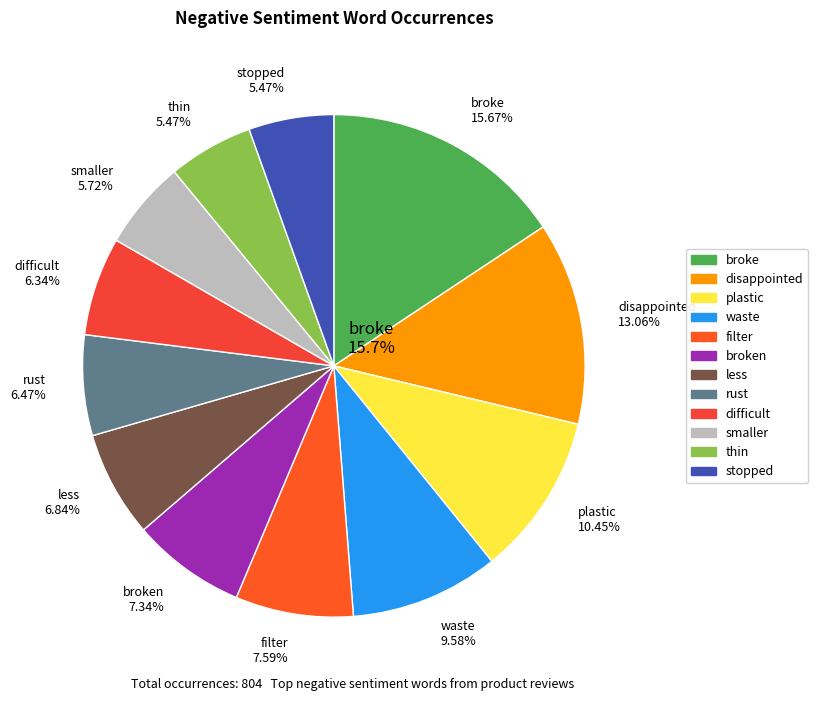

Which category has the smallest portion of the pie?

thin